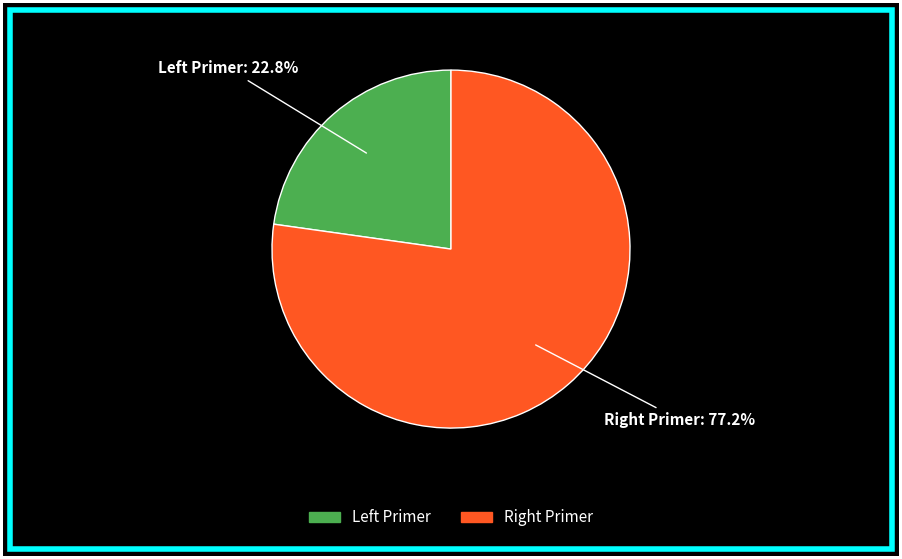

Count the number of slices in the pie.

2